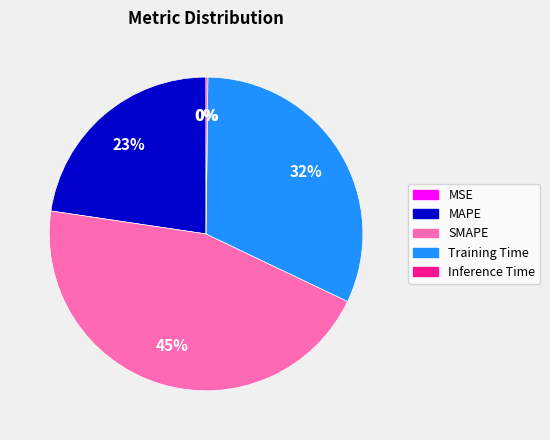

Is MAPE the majority of the pie?

No